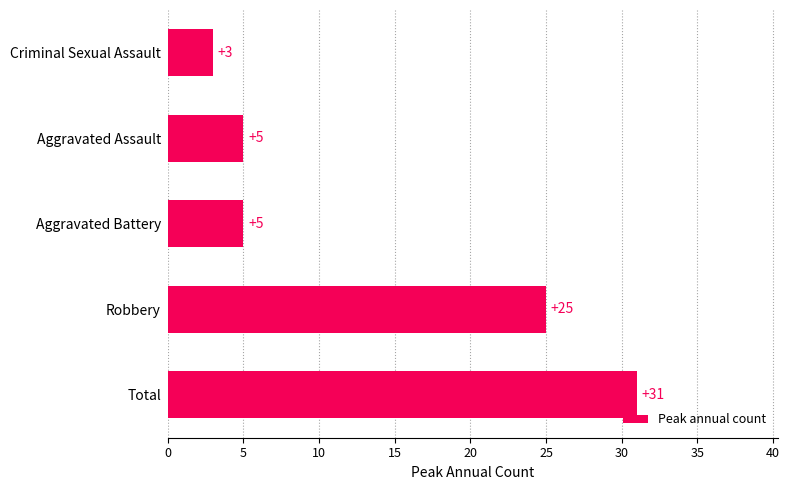

Which category has the lowest value across all series?

Criminal Sexual Assault